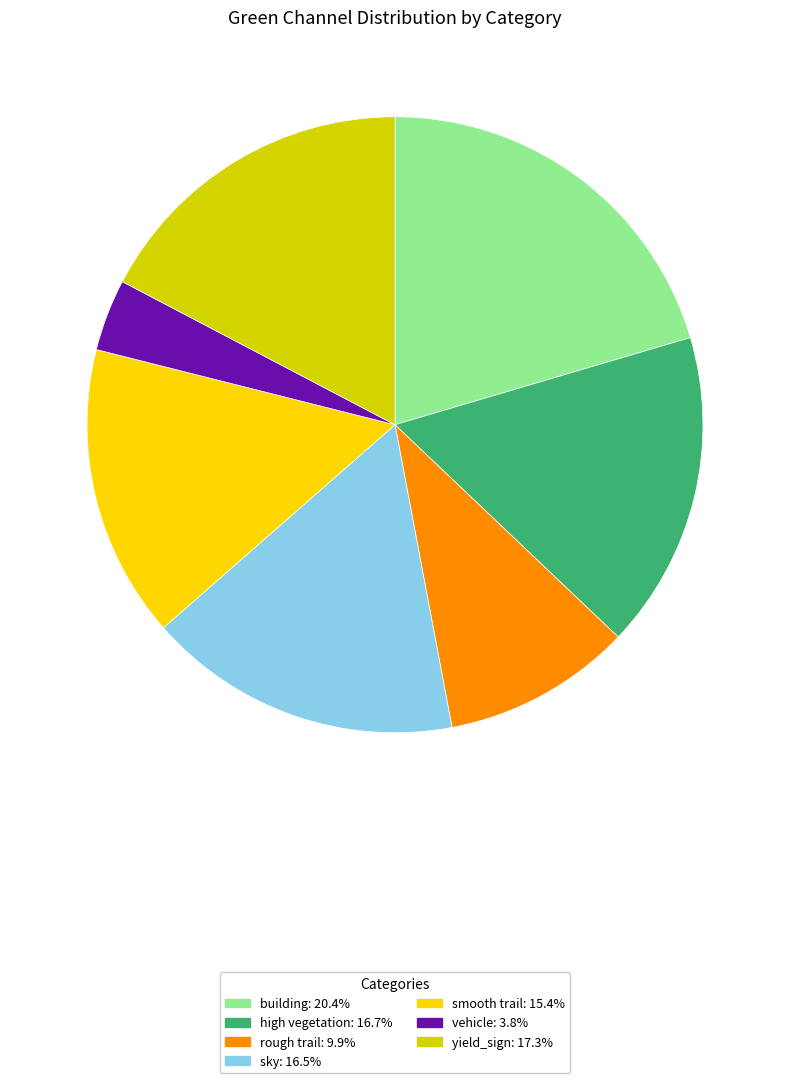

Is there any slice that represents more than half of the pie?

No